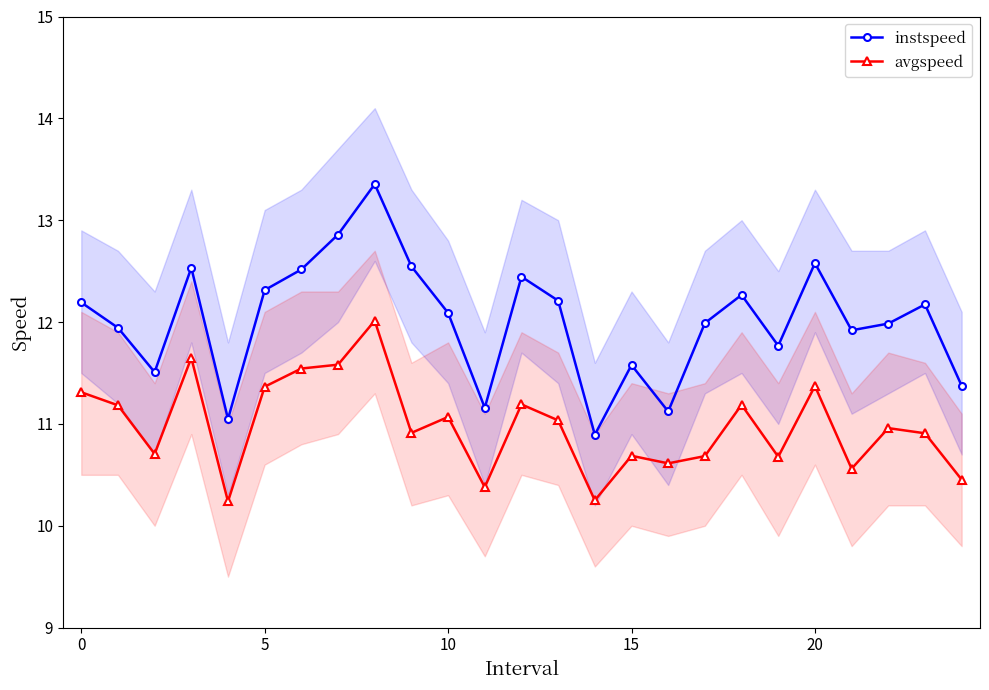

Which has a higher value, 24 or 18?

18